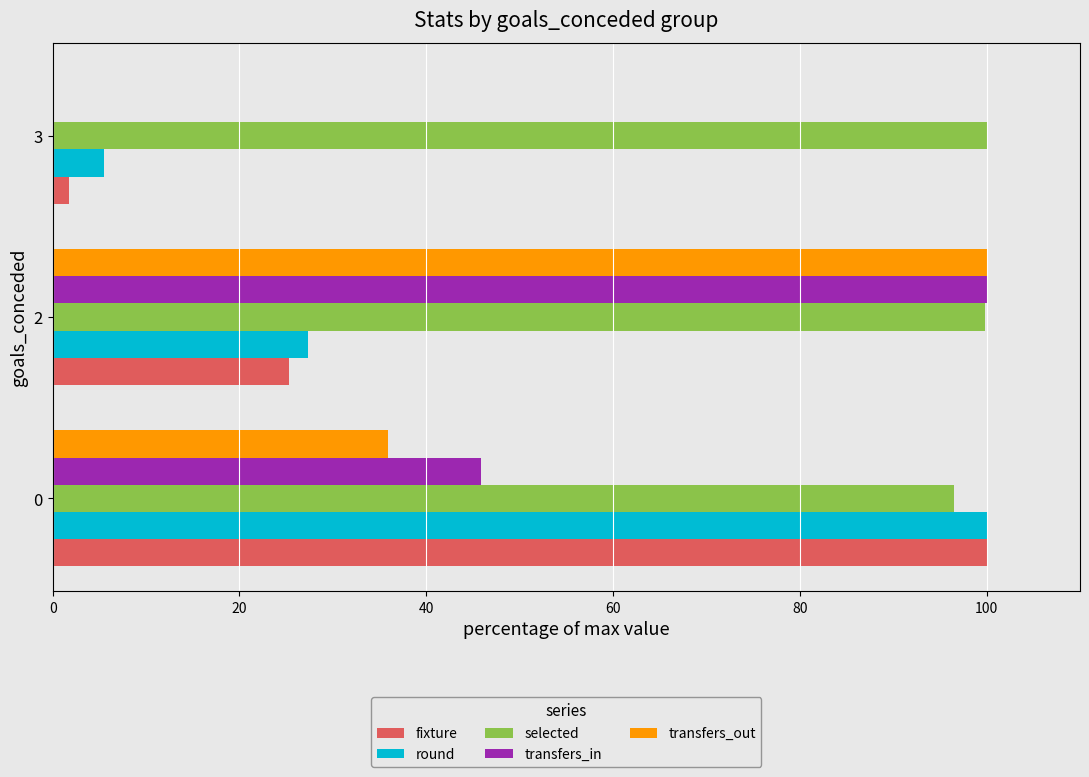

Between 0 and 2, which series saw the biggest shift?

fixture